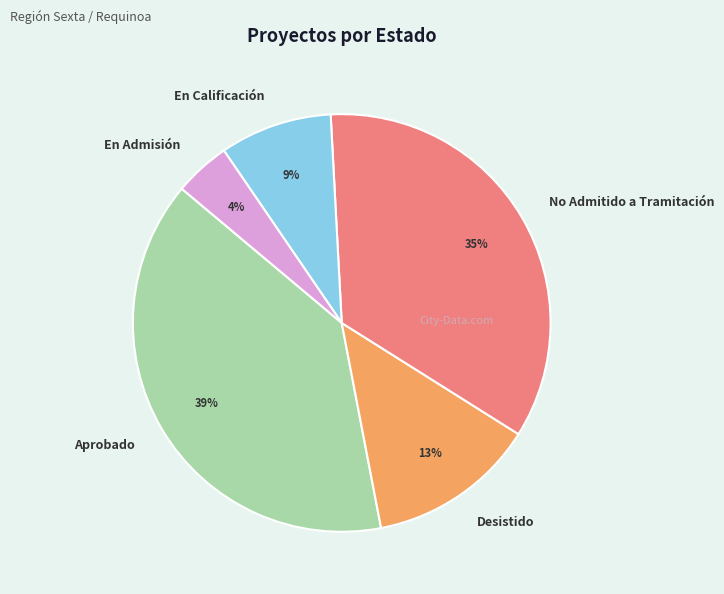

Rank the categories by value from lowest to highest.

En Admisión, En Calificación, Desistido, No Admitido a Tramitación, Aprobado